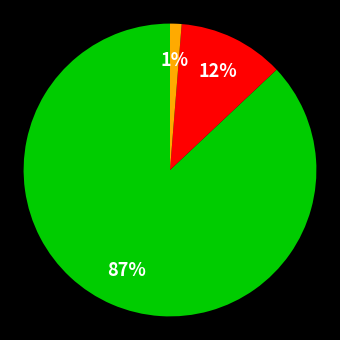

To the nearest percent, what is the average slice percentage?

33%